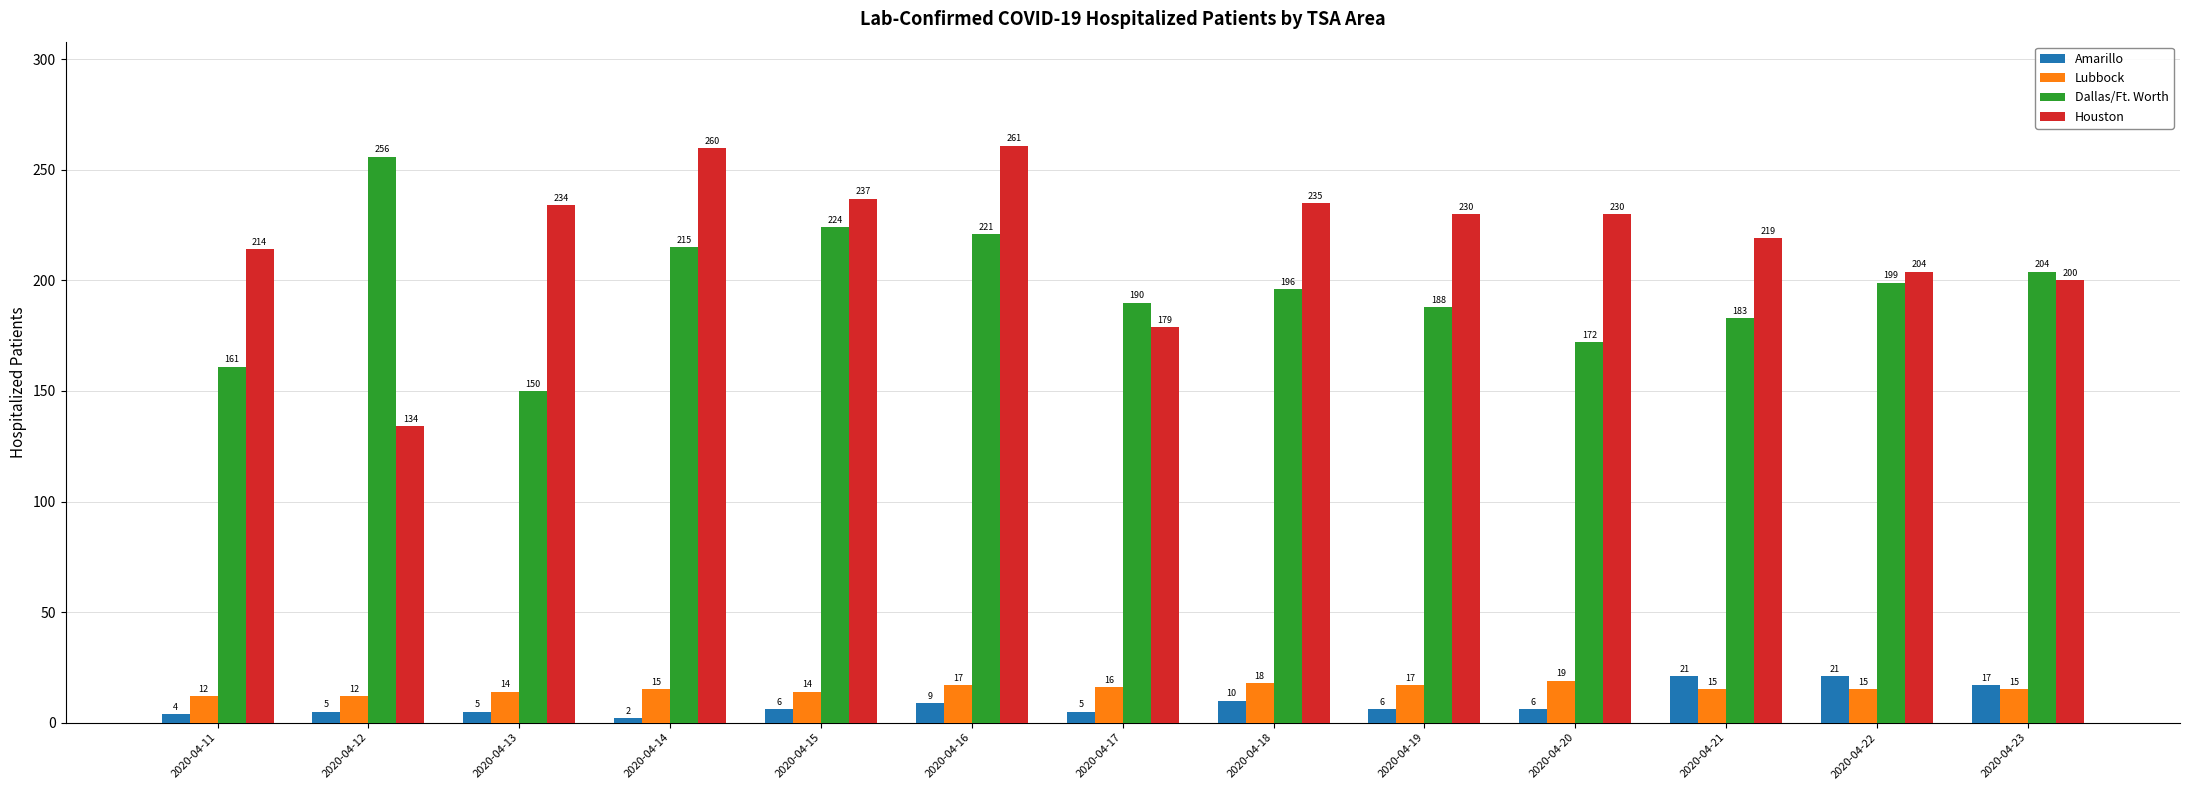

True or false: Dallas/Ft. Worth has a value of 234 at 2020-04-13.

False